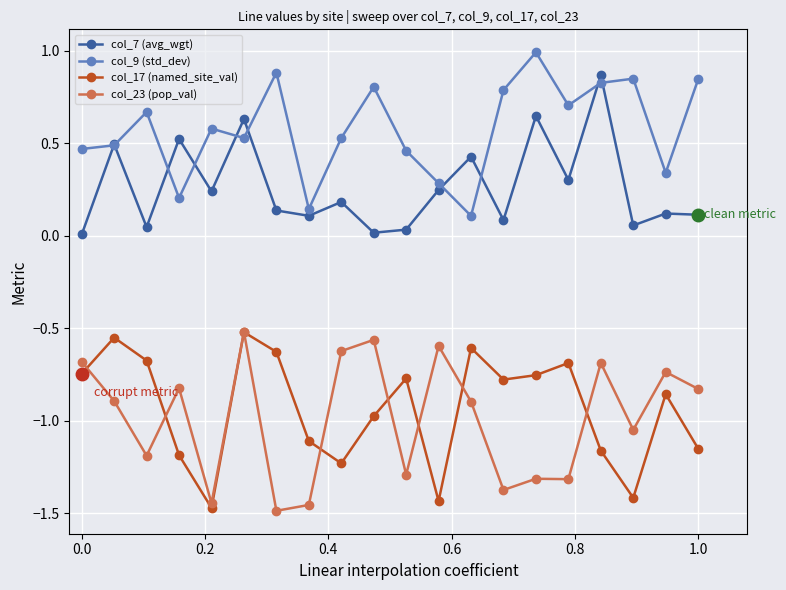

Which series has the largest total across all categories?

col_9 (std_dev)